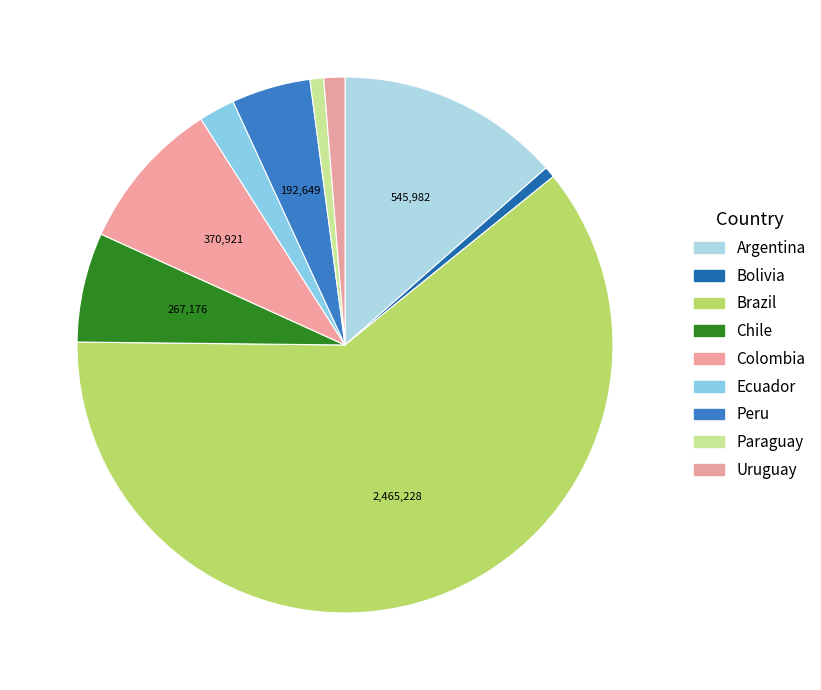

What is the majority slice?

Brazil